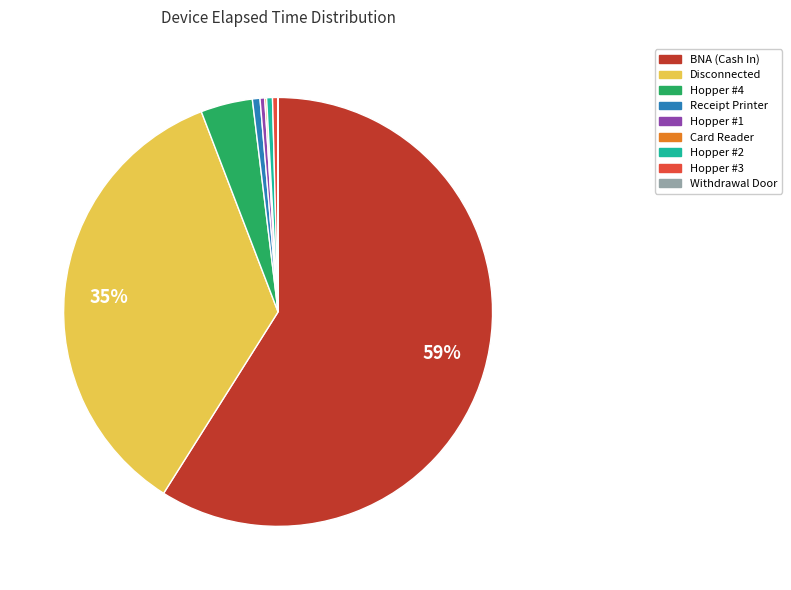

Is there a majority slice in this chart?

Yes